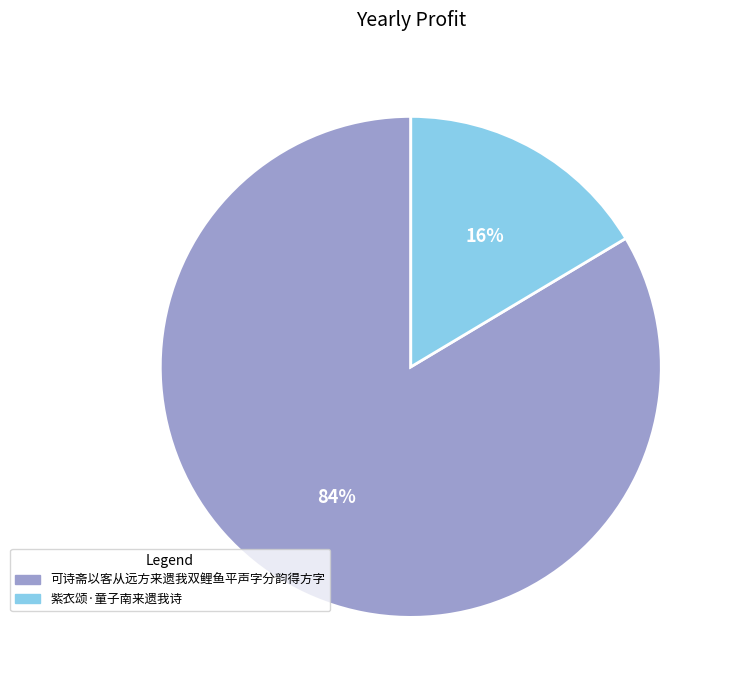

Is the sum of 可诗斋以客从远方来遗我双鲤鱼平声字分韵得方字 and 紫衣颂·童子南来遗我诗 greater than half?

Yes